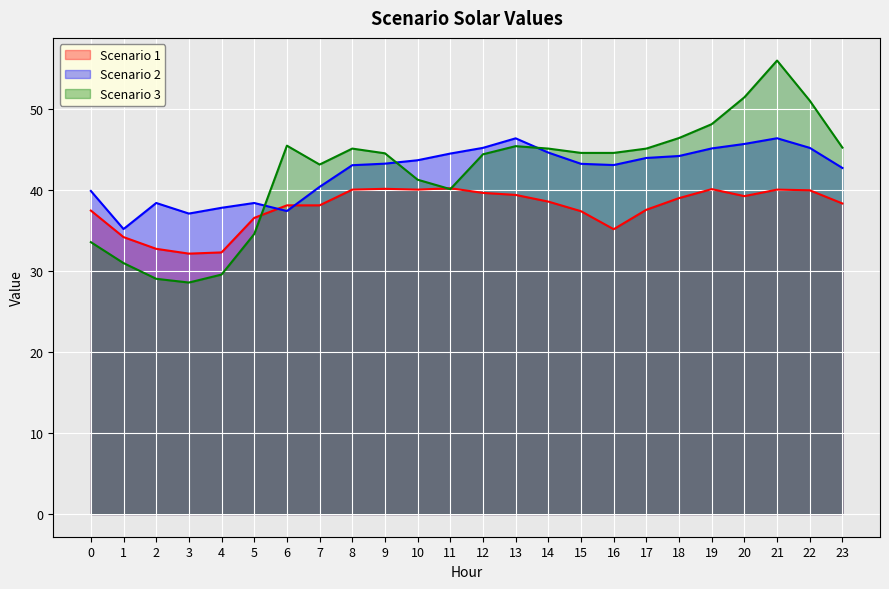

How many lines are shown in the chart?

3